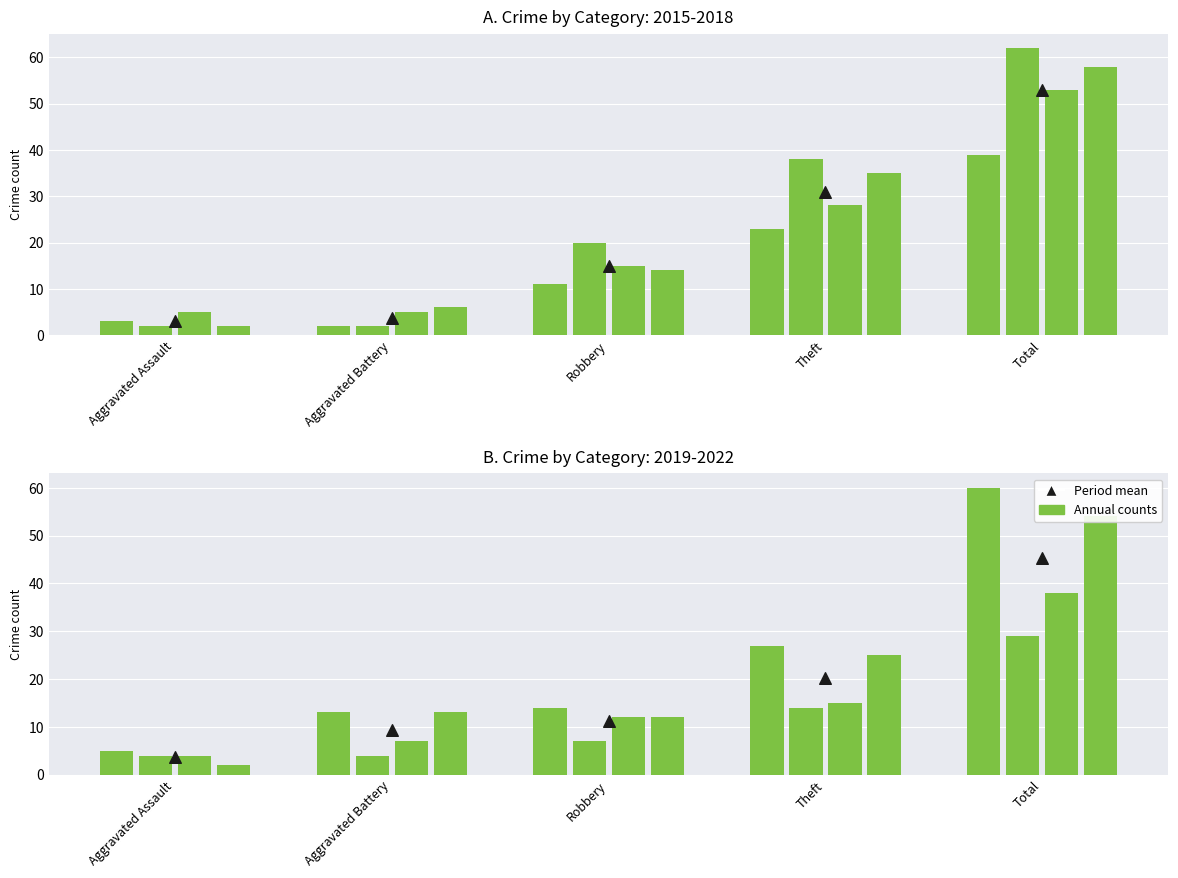

Which series has the largest total across all categories?

Mean 2015-2018